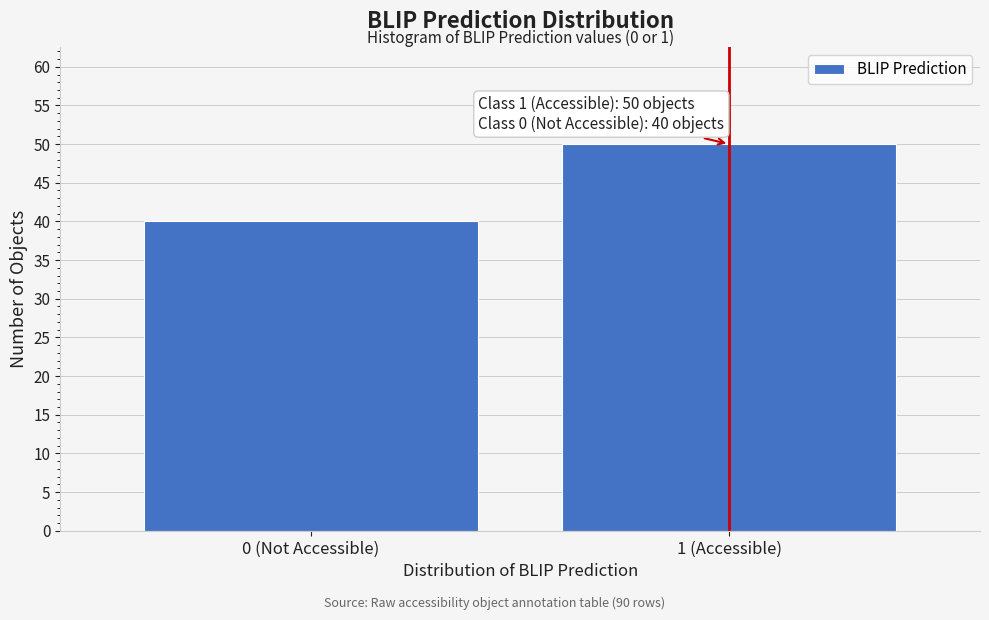

Reading right to left, transcribe all the data shown in this chart.

1 (Accessible)=50	0 (Not Accessible)=40